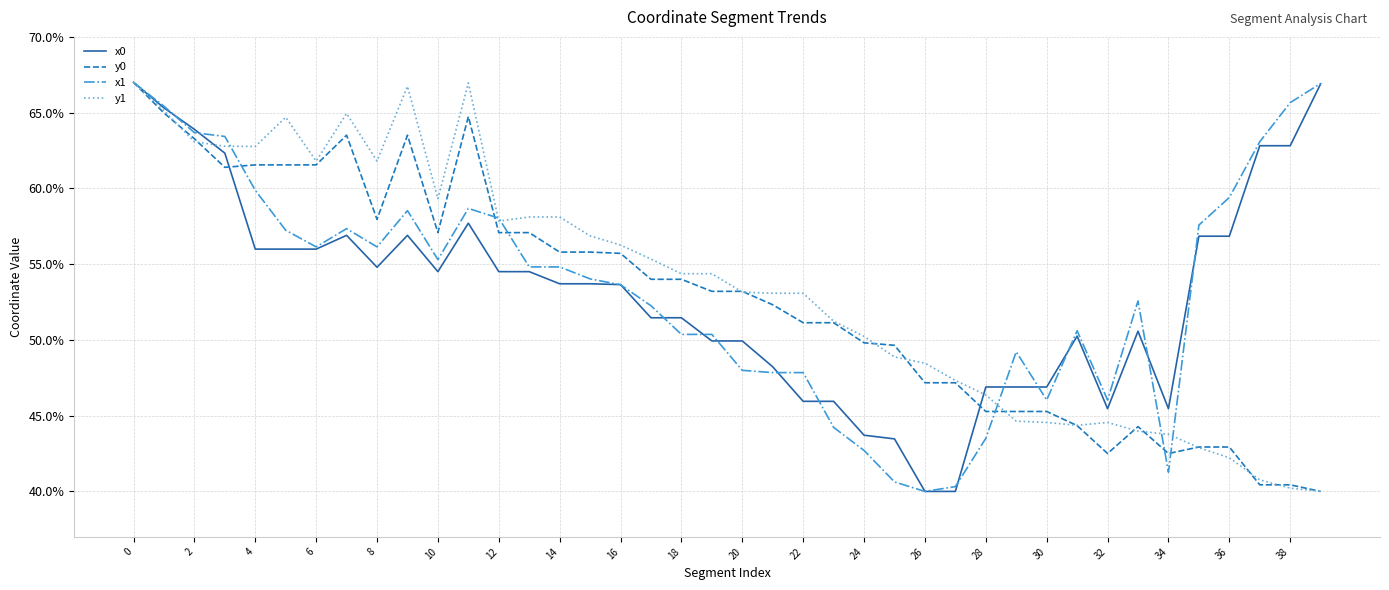

What is the maximum value shown in the chart?

67.0